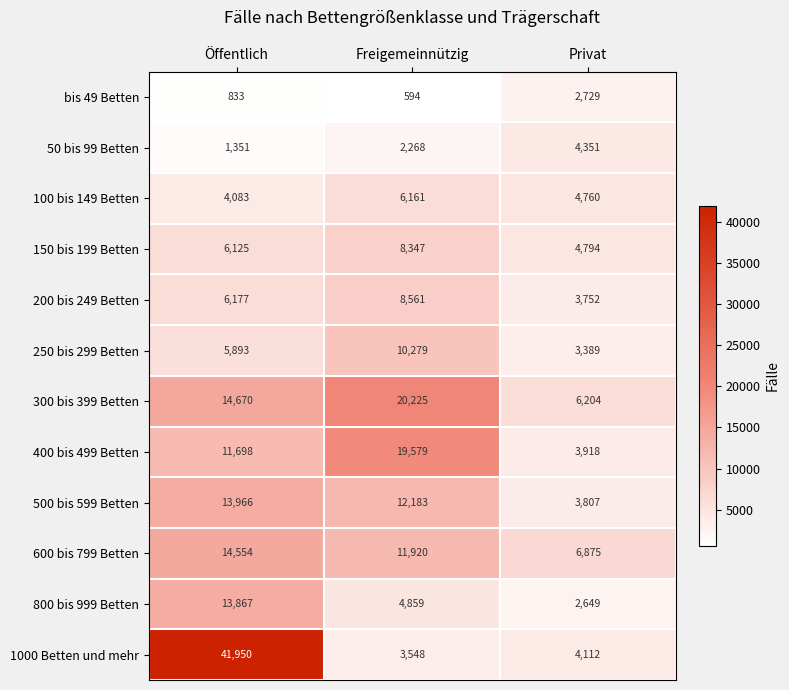

List the series in order of their peak value, highest first.

1000 Betten und mehr, 300 bis 399 Betten, 400 bis 499 Betten, 600 bis 799 Betten, 500 bis 599 Betten, 800 bis 999 Betten, 250 bis 299 Betten, 200 bis 249 Betten, 150 bis 199 Betten, 100 bis 149 Betten, 50 bis 99 Betten, bis 49 Betten